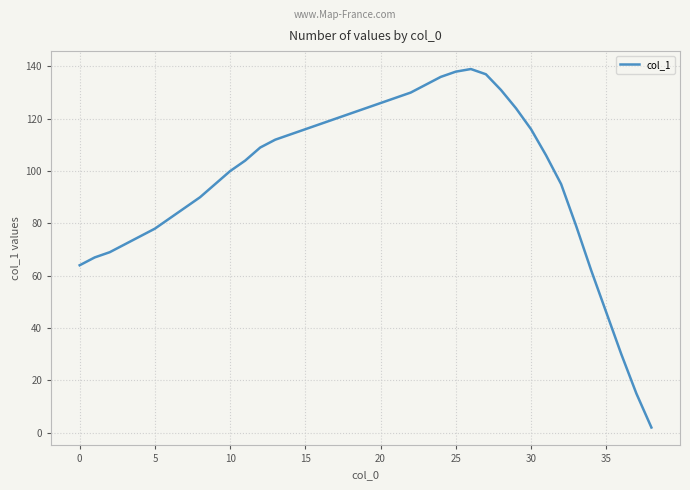

Reading left to right, list all the values displayed in this chart.

64	67	69	72	75	78	82	86	90	95	100	104	109	112	114	116	118	120	122	124	126	128	130	133	136	138	139	137	131	124	116	106	95	79	62	46	30	15	2